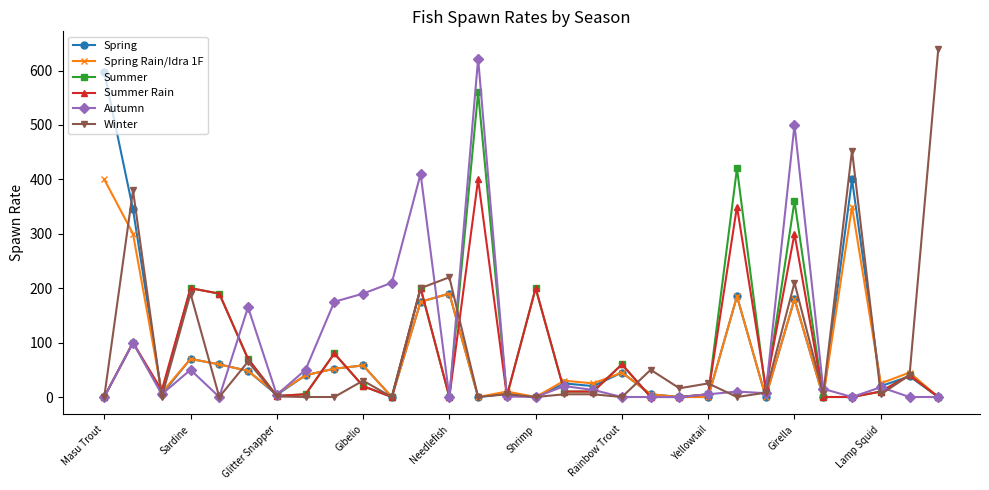

At how many categories does at least one series exceed 584?

3